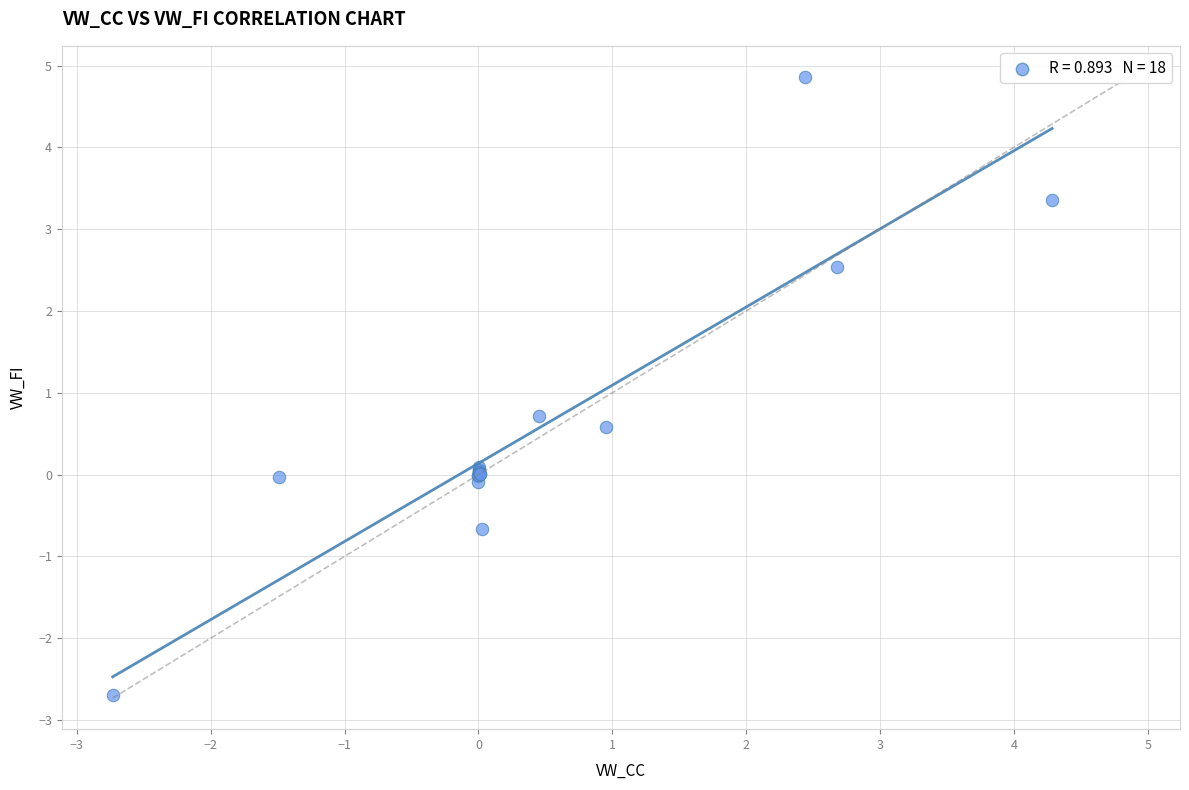

What Y value in the scatter plot is closest to 1?

0.7